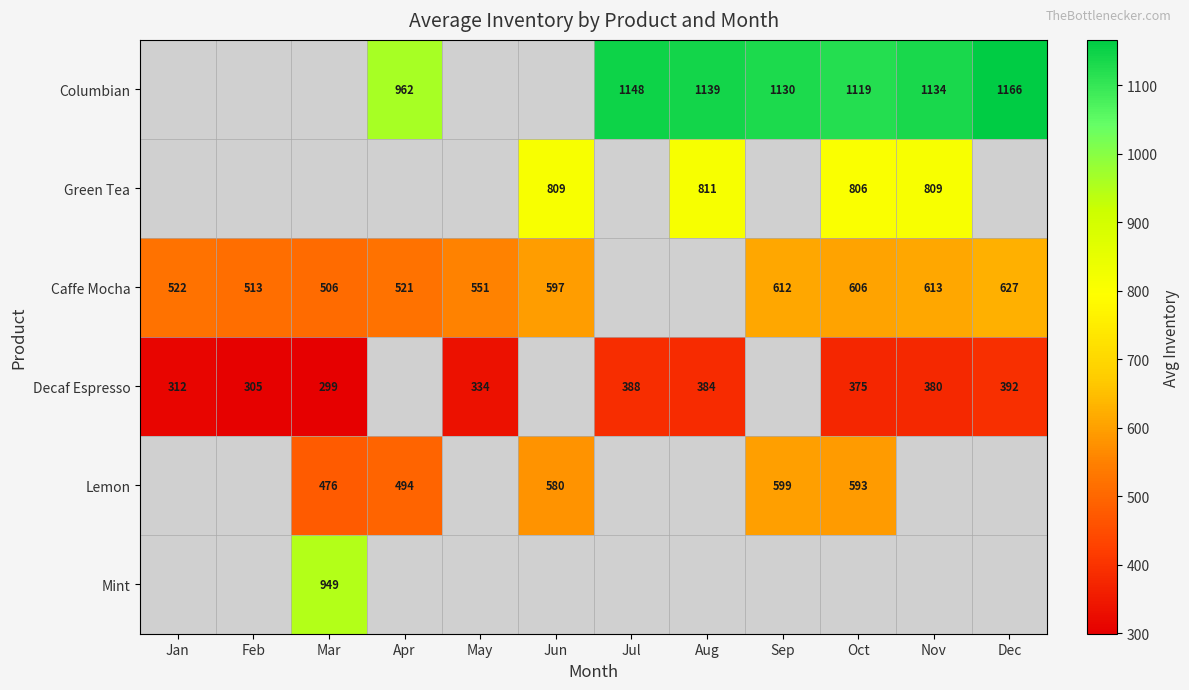

True or false: Caffe Mocha has a value of 612 at Sep.

True